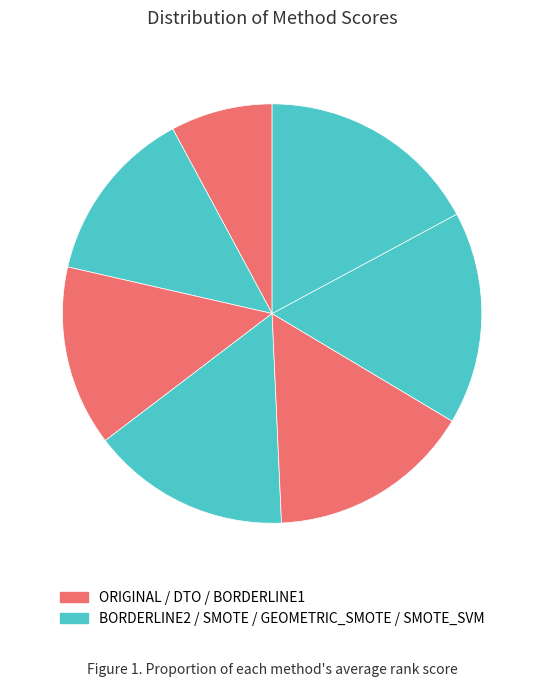

Is there a majority slice in this chart?

No